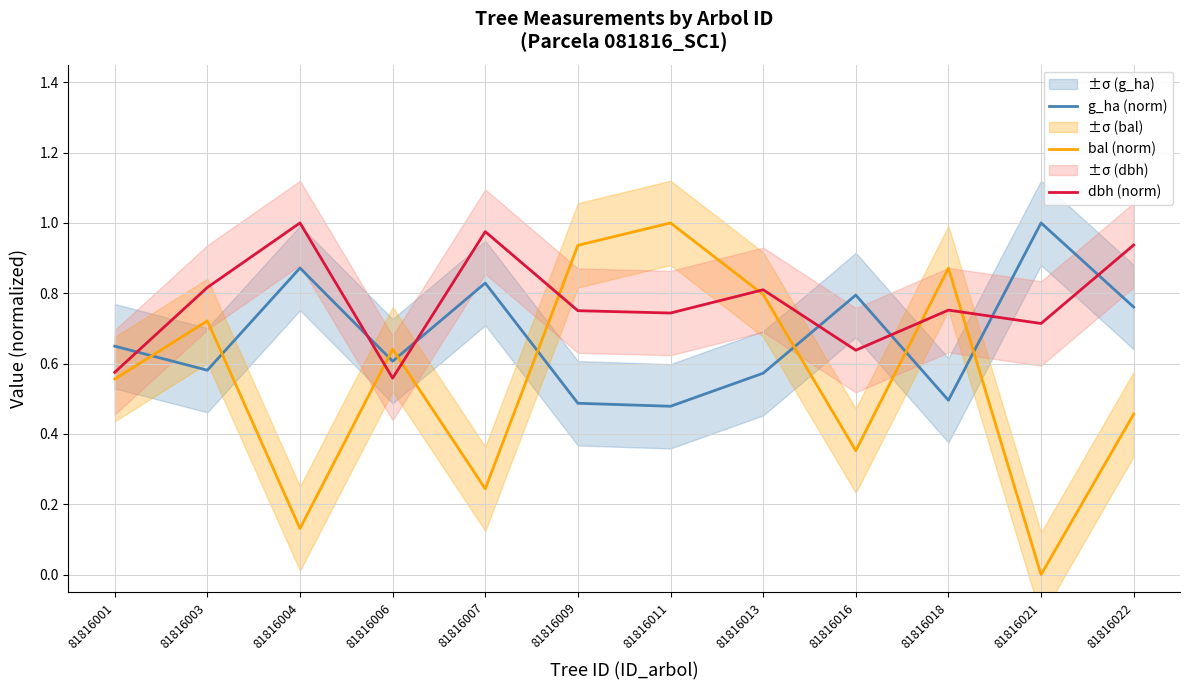

How many data points does each series have?

12